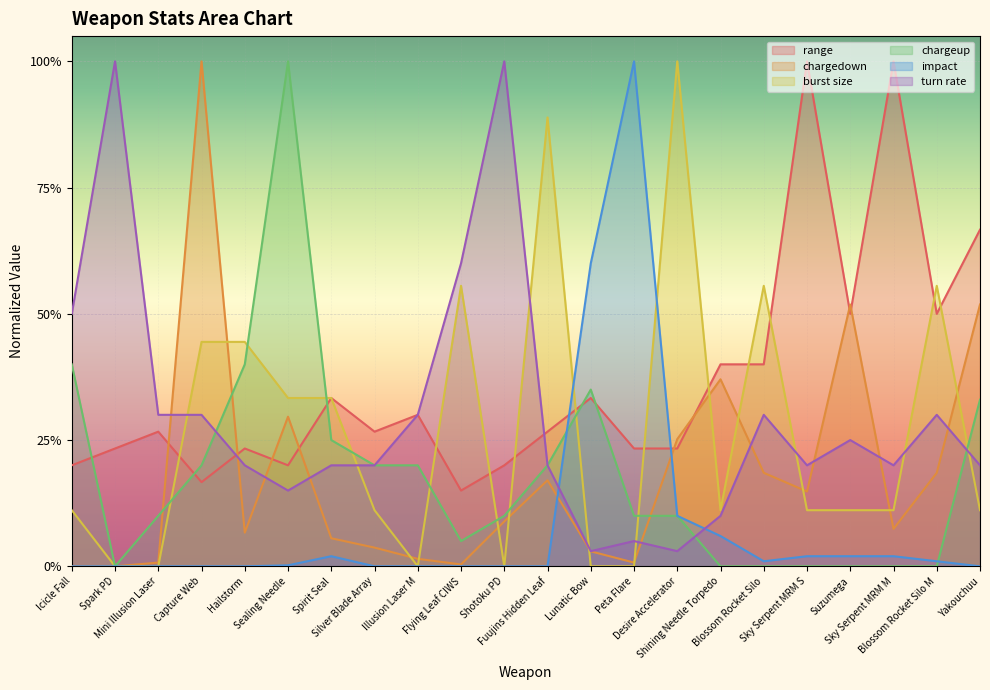

At which category does range reach its first local valley?

Capture Web